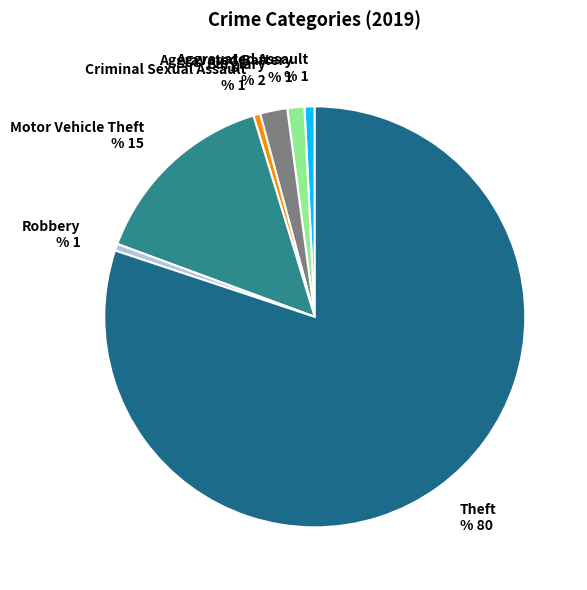

Which has a higher value, Burglary % 2 or Criminal Sexual Assault % 1?

Burglary % 2